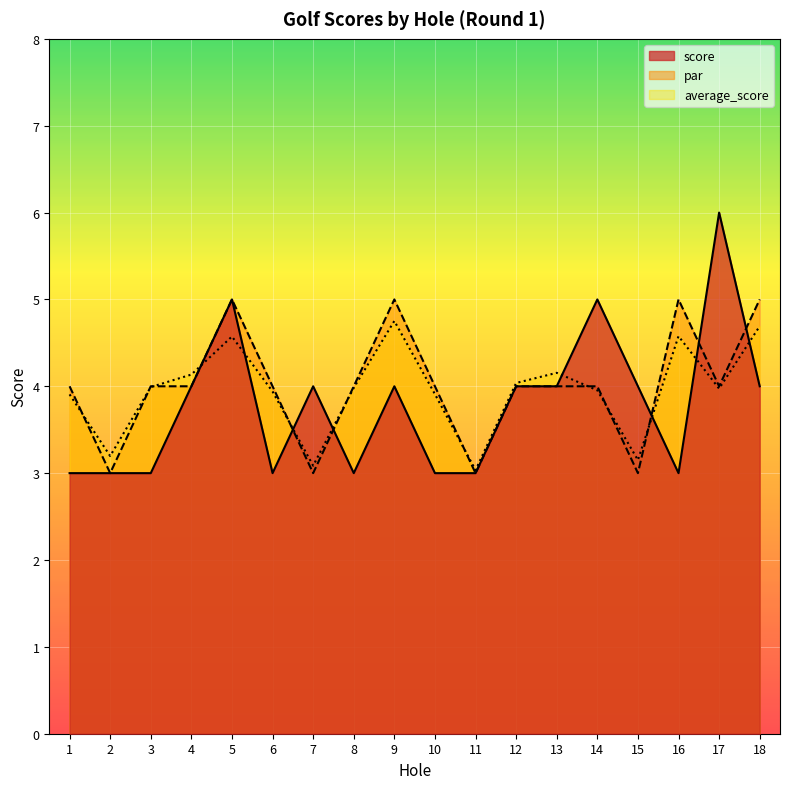

Does the chart display data point markers on the line(s)?

No